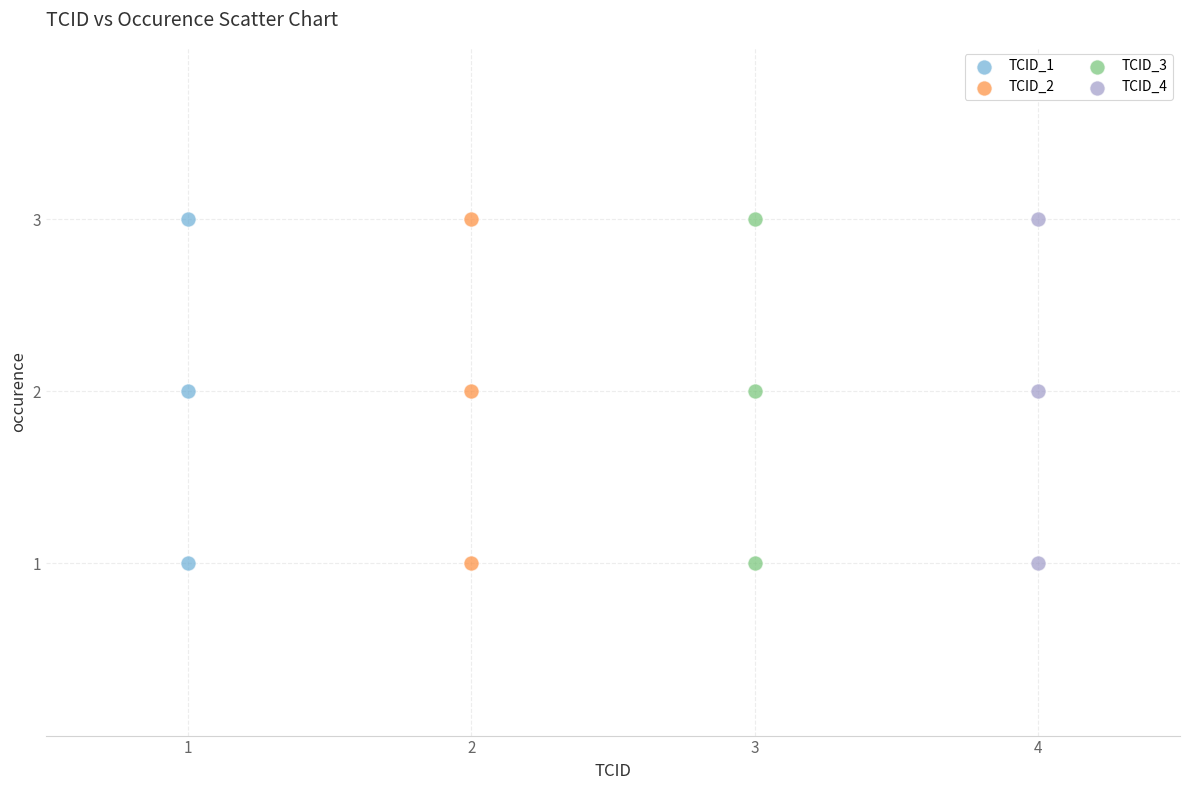

What are all the series names shown in the legend?

TCID_1, TCID_2, TCID_3, TCID_4